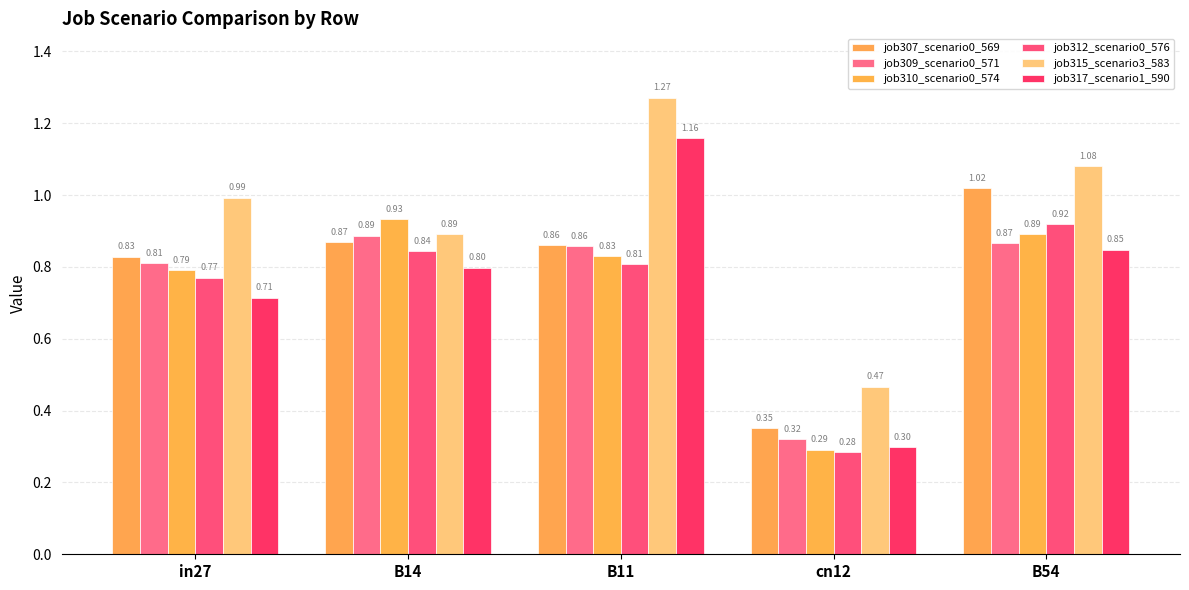

Reading left to right, what are all the values shown in this chart?

job307_scenario0_569: in27=0.8	B14=0.9	B11=0.9	cn12=0.4	B54=1.0
job309_scenario0_571: in27=0.8	B14=0.9	B11=0.9	cn12=0.3	B54=0.9
job310_scenario0_574: in27=0.8	B14=0.9	B11=0.8	cn12=0.3	B54=0.9
job312_scenario0_576: in27=0.8	B14=0.8	B11=0.8	cn12=0.3	B54=0.9
job315_scenario3_583: in27=1.0	B14=0.9	B11=1.3	cn12=0.5	B54=1.1
job317_scenario1_590: in27=0.7	B14=0.8	B11=1.2	cn12=0.3	B54=0.8